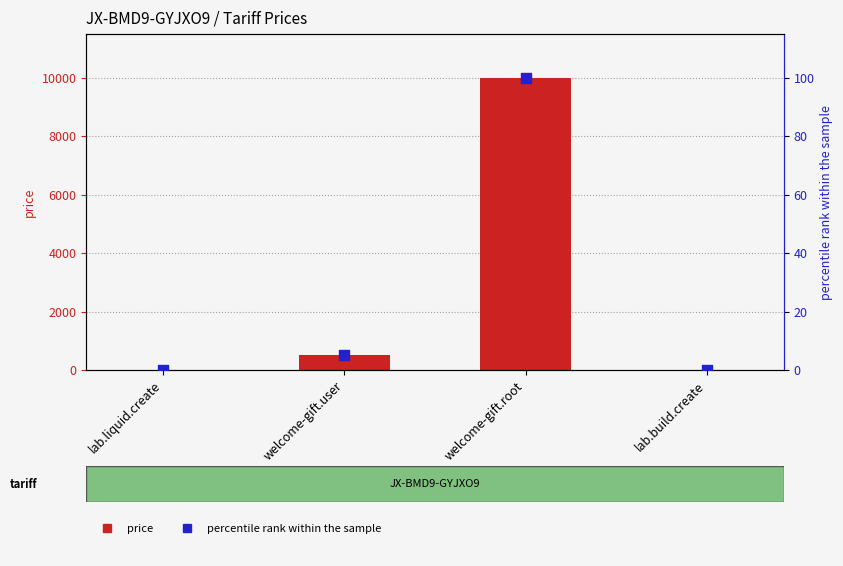

Which series has the largest total across all categories?

price